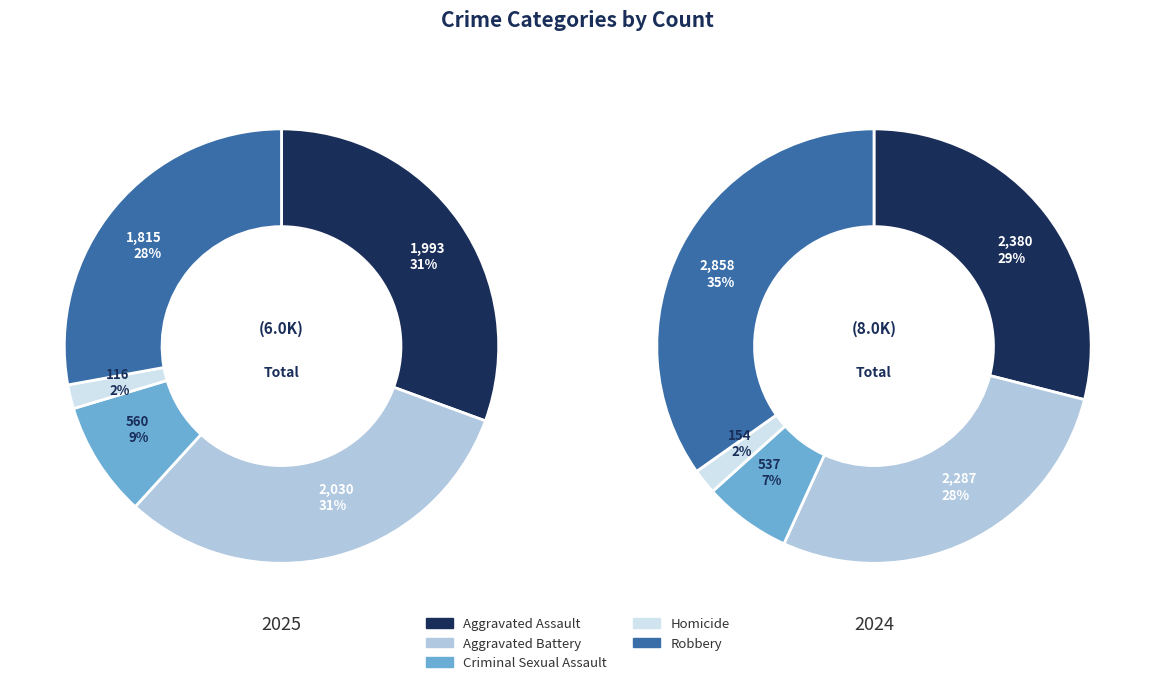

What percentage do Homicide and Criminal Sexual Assault together represent?

10.4%